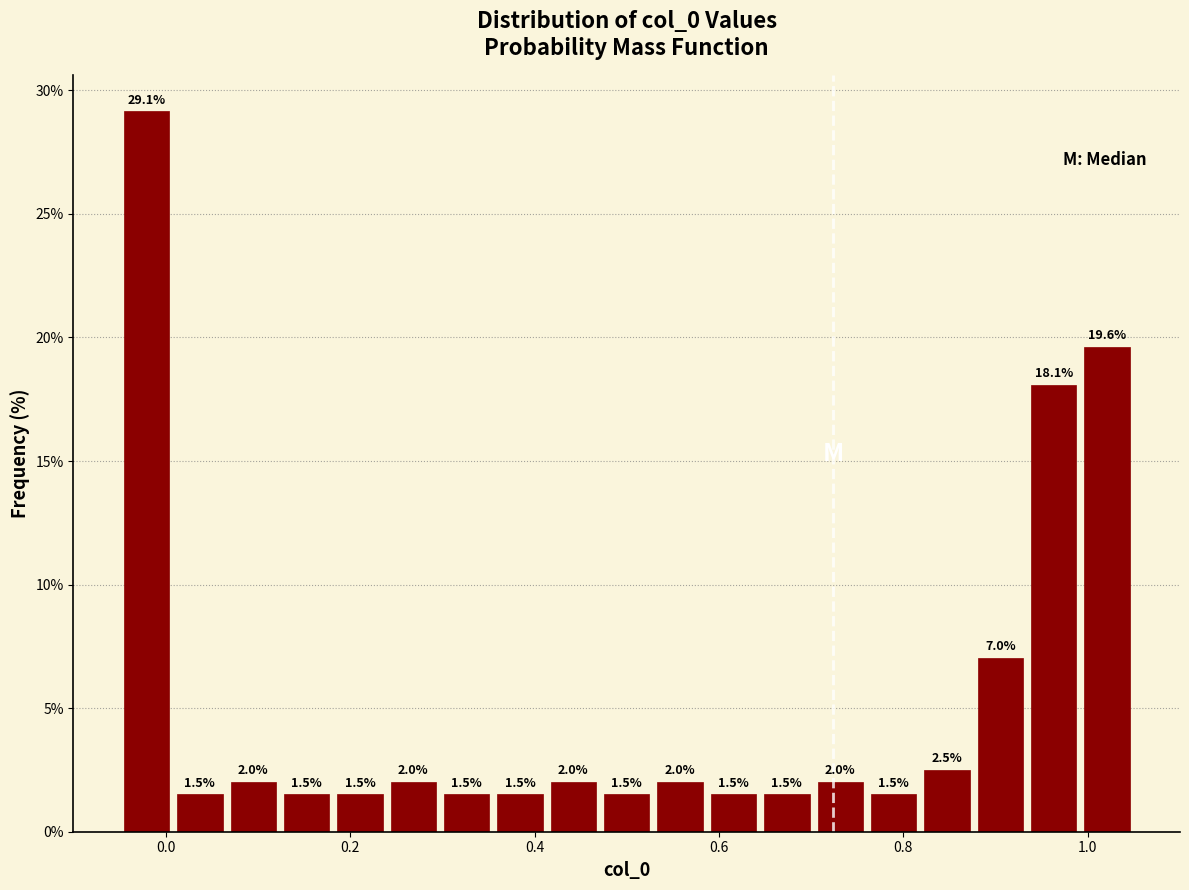

Around what value on the x-axis is the tallest bar? Give the approximate position of its centre, as read against the axis.

-0.02